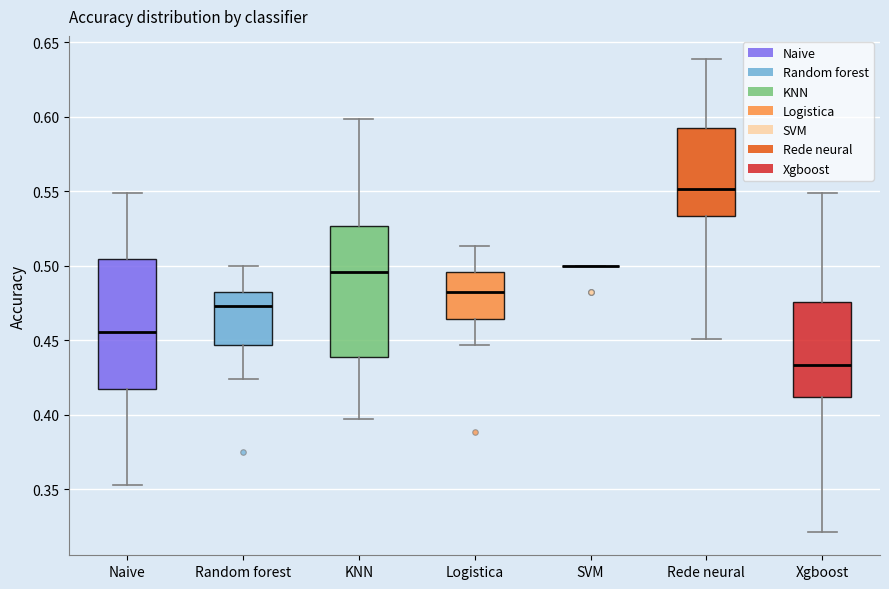

Reading left to right, transcribe this box plot: for each box, give where its median line is, the range the box spans, and where its two whiskers end, as read against the y-axis. The values are not printed on the chart, so give them approximately, as read against the axis.

Naive: median 0.455, box 0.415 to 0.505, whiskers 0.355 to 0.550
Random forest: median 0.475, box 0.445 to 0.480, whiskers 0.425 to 0.500
KNN: median 0.495, box 0.440 to 0.525, whiskers 0.395 to 0.600
Logistica: median 0.480, box 0.465 to 0.495, whiskers 0.445 to 0.515
SVM: box collapsed to a line at 0.500, whiskers 0.500 to 0.500
Rede neural: median 0.550, box 0.535 to 0.595, whiskers 0.450 to 0.640
Xgboost: median 0.435, box 0.410 to 0.475, whiskers 0.320 to 0.550